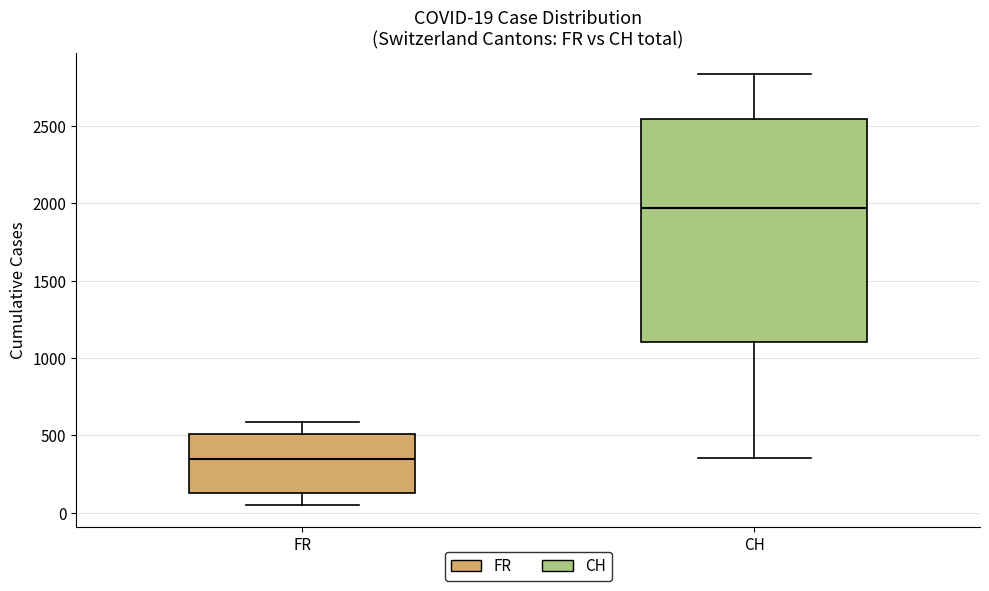

Comparing the boxes themselves (not the whiskers), which one is the tallest?

CH